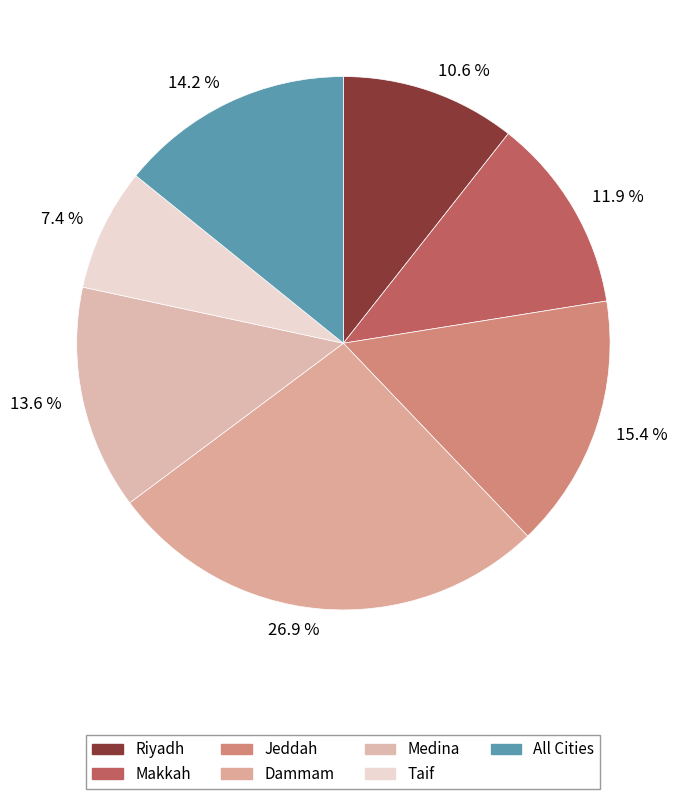

Is there a majority slice in this chart?

No